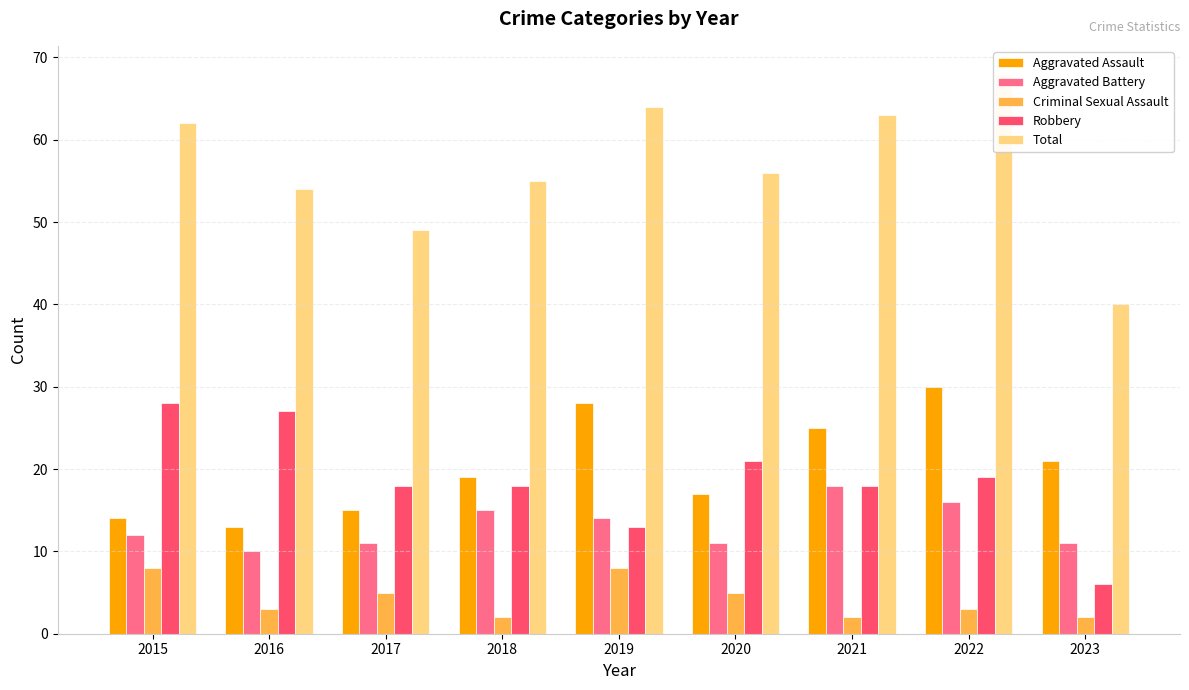

List the labels in order of Criminal Sexual Assault value, smallest first.

2018, 2021, 2023, 2016, 2022, 2017, 2020, 2015, 2019